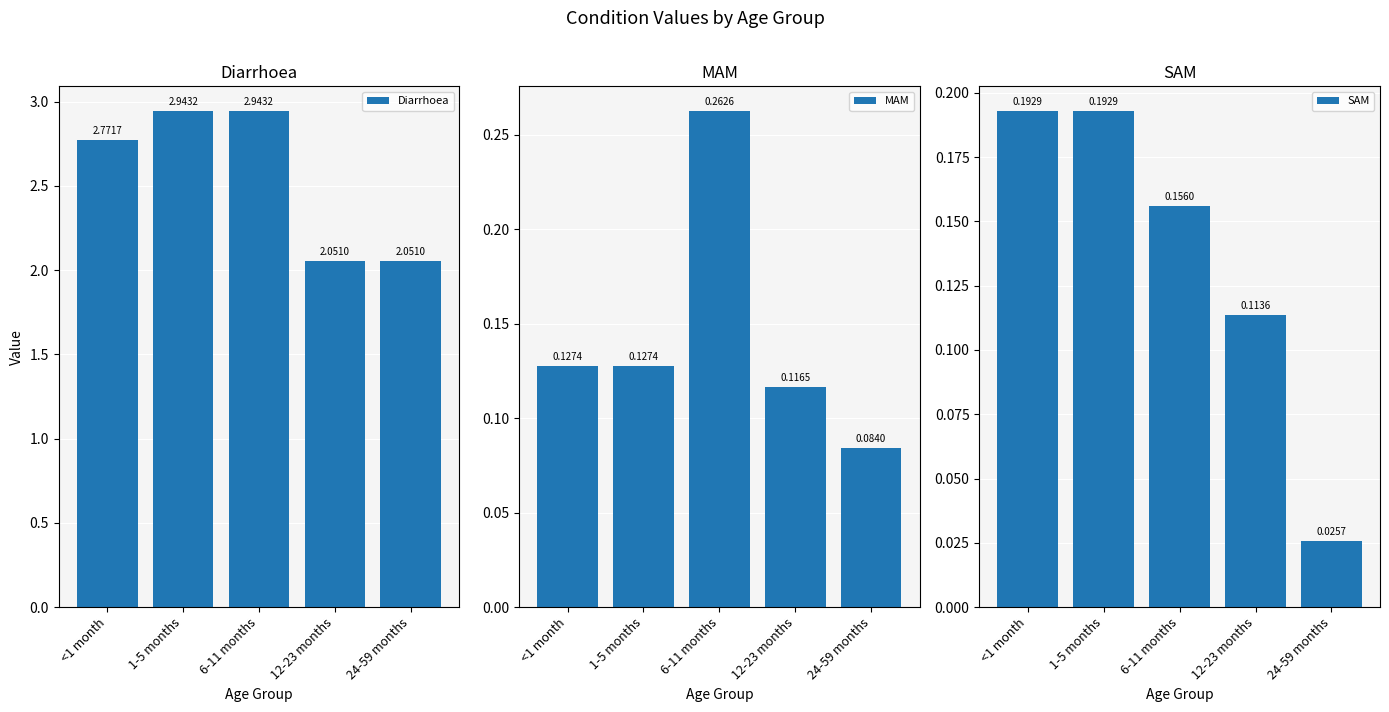

Rank the series by their maximum value, from lowest to highest.

SAM, MAM, Diarrhoea